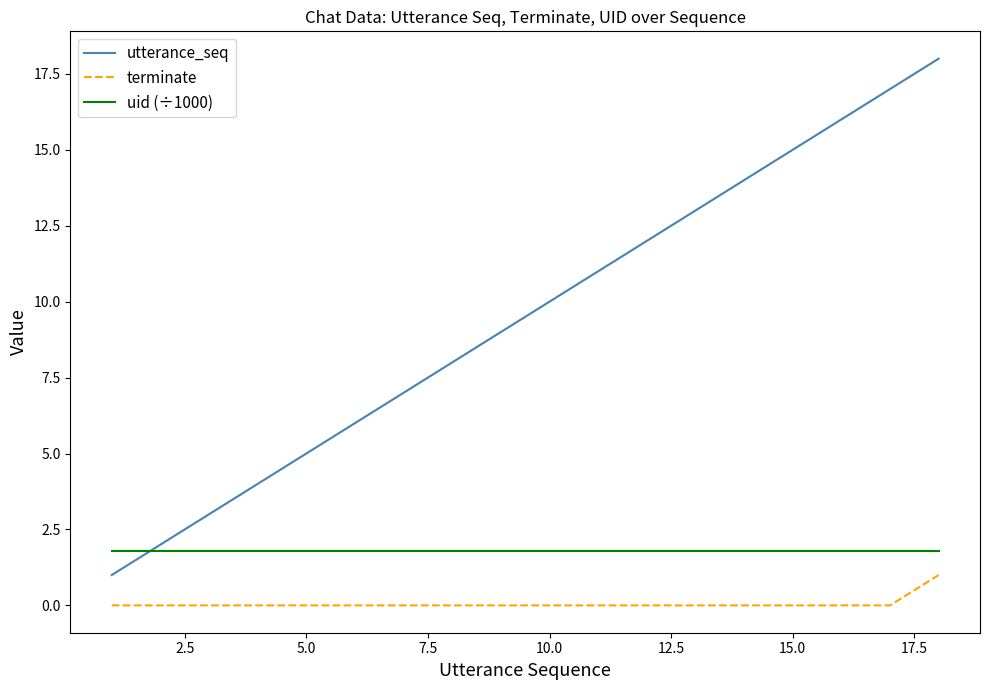

Which series has the widest spread of values?

utterance_seq